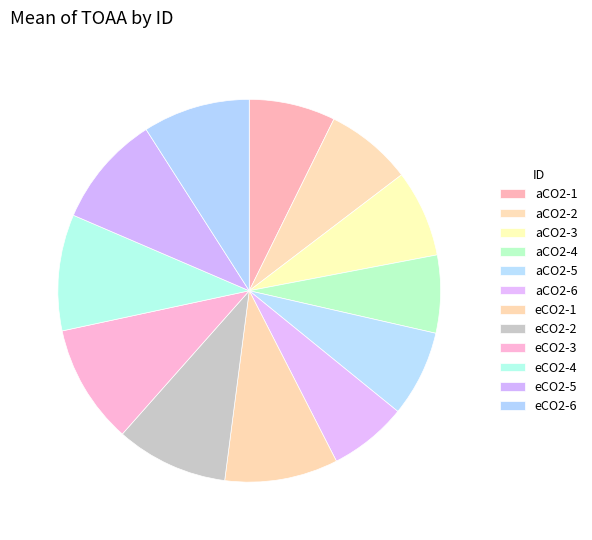

How many segments does this pie chart have?

12